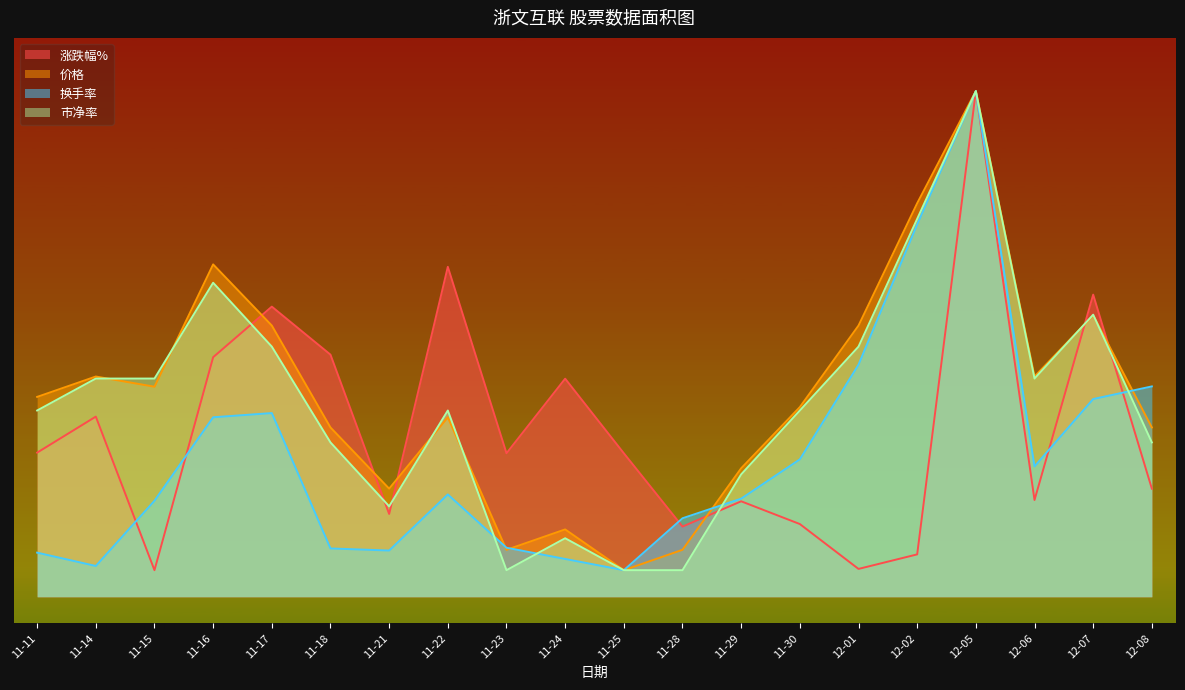

List the labels in order of 市净率 value, largest first.

12-05, 12-02, 11-16, 12-07, 11-17, 12-01, 11-14, 11-15, 12-06, 11-11, 11-22, 11-30, 11-18, 12-08, 11-29, 11-21, 11-24, 11-23, 11-25, 11-28